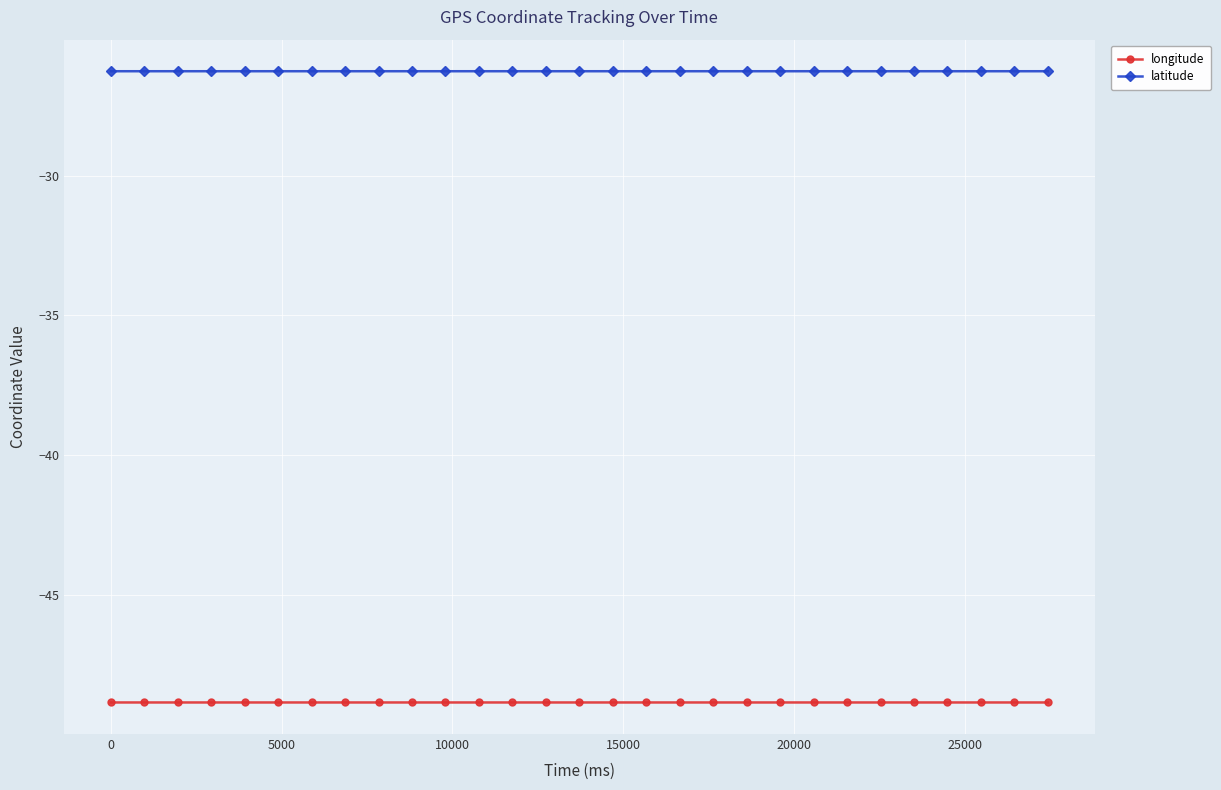

True or false: latitude has more than 0 interior local peaks.

True